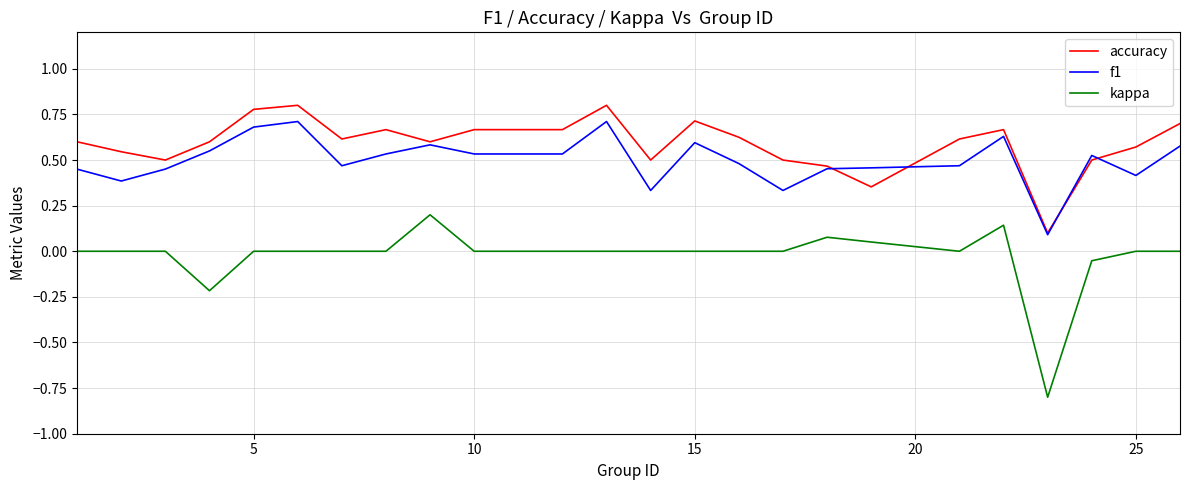

How many lines are shown in the chart?

3